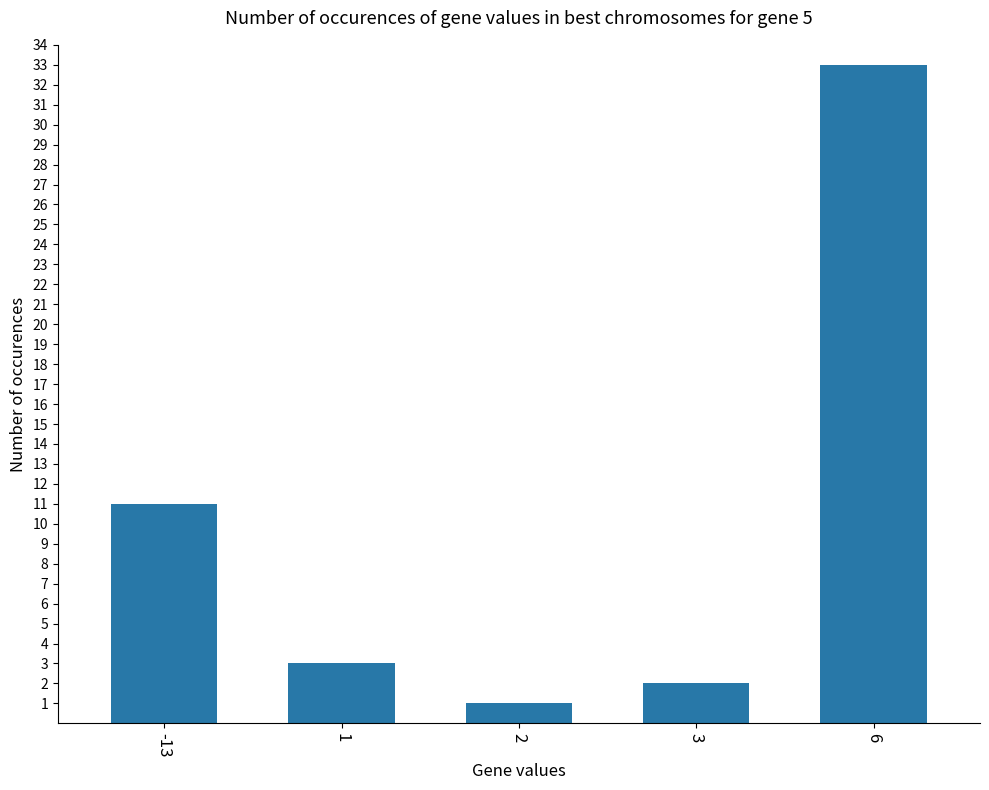

What is the maximum value shown in the chart?

33